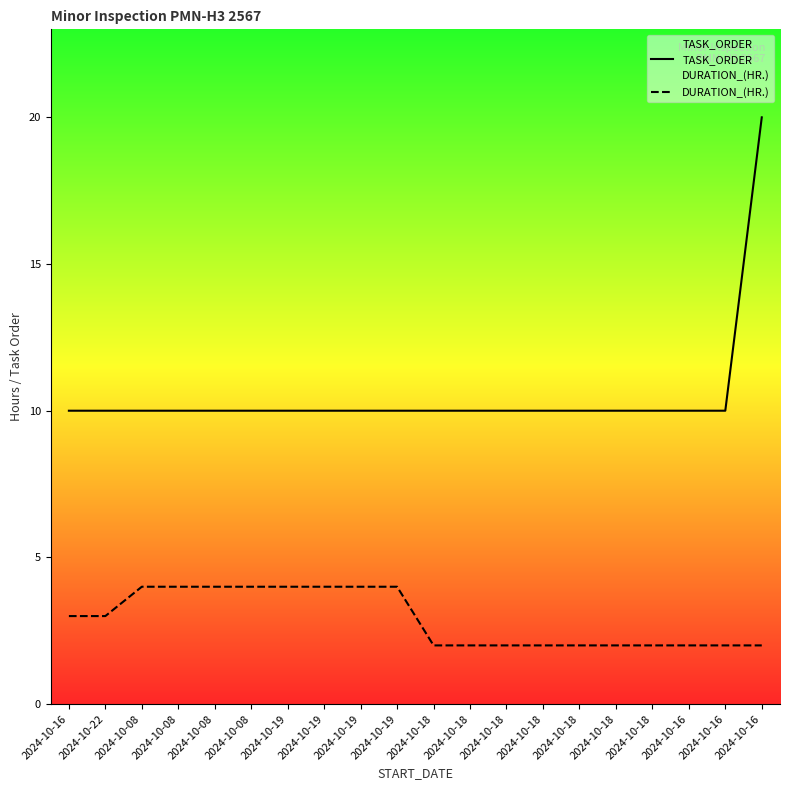

Between 2024-10-19 and 2024-10-22, which is larger?

2024-10-19